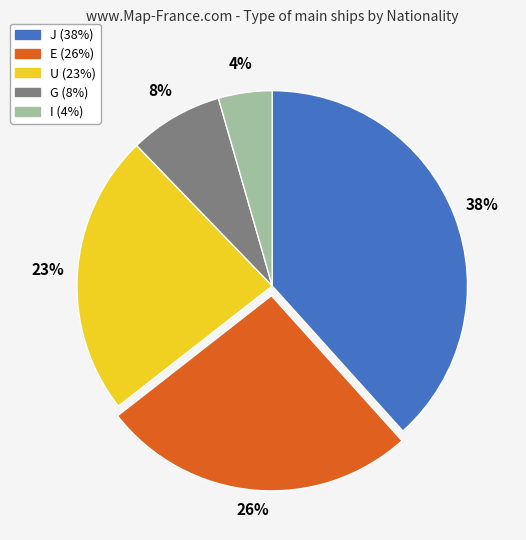

Which has a higher value, U or I?

U